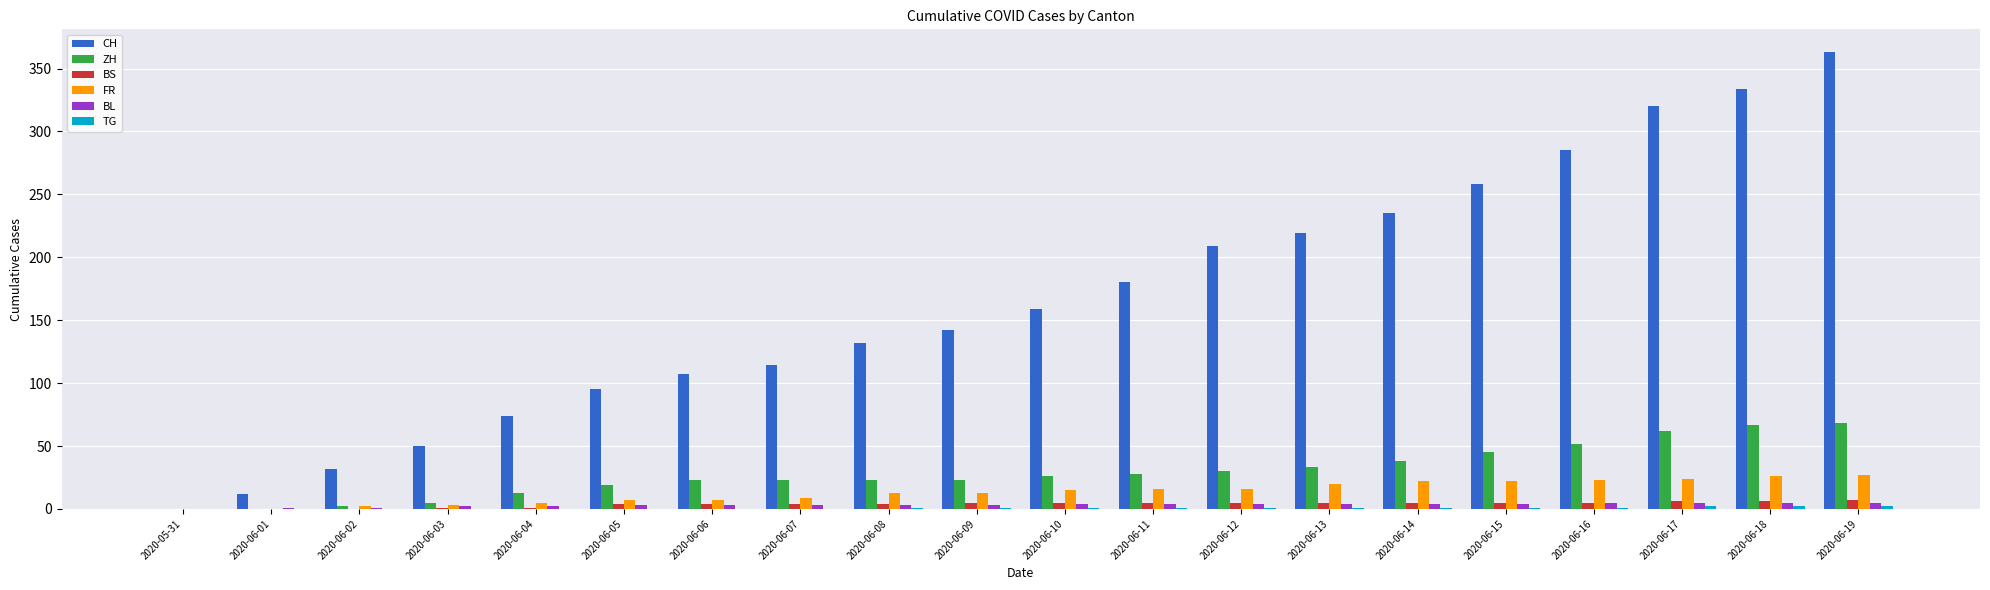

Which series has the largest total across all categories?

CH